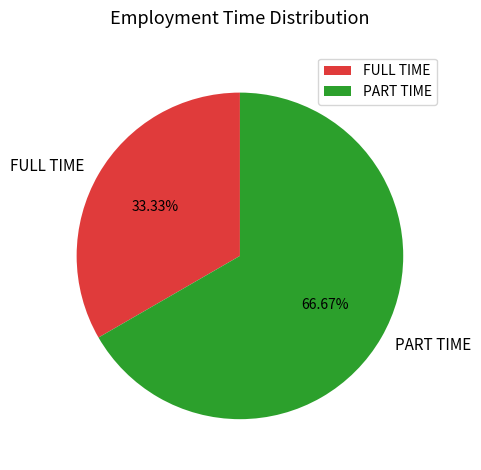

To the nearest percent, what percentage of the pie is PART TIME?

67%